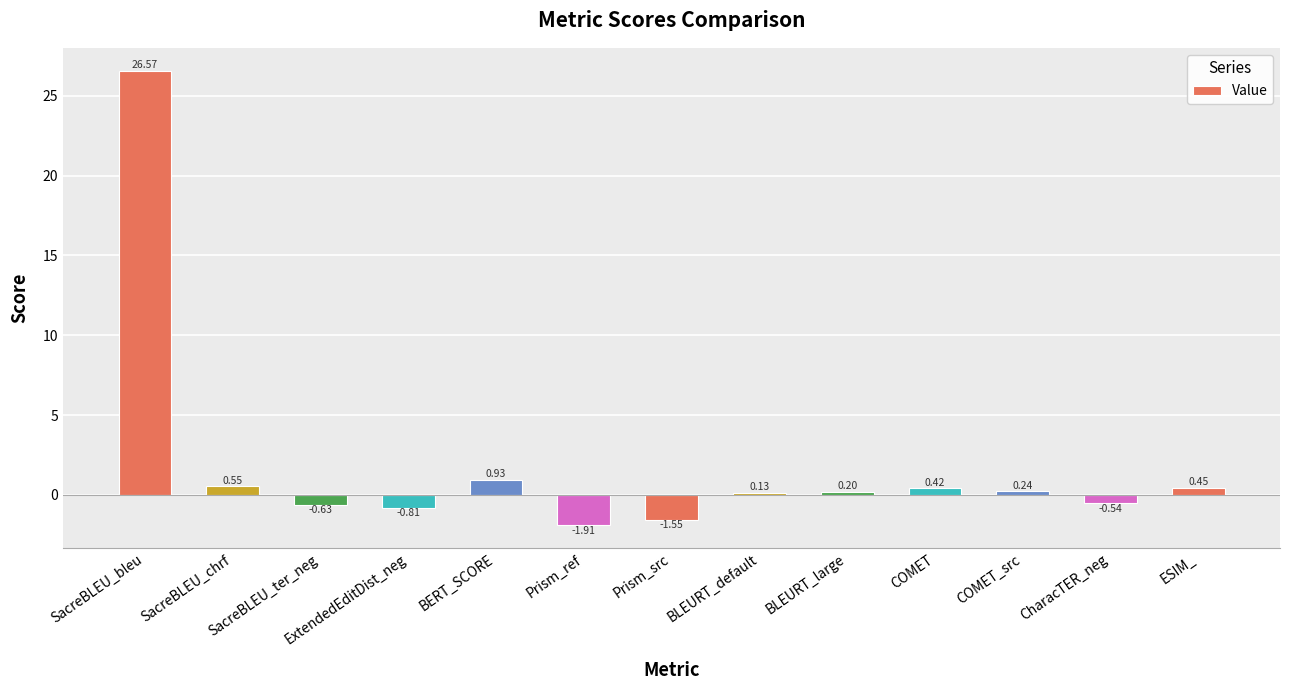

Are the bars horizontal?

No